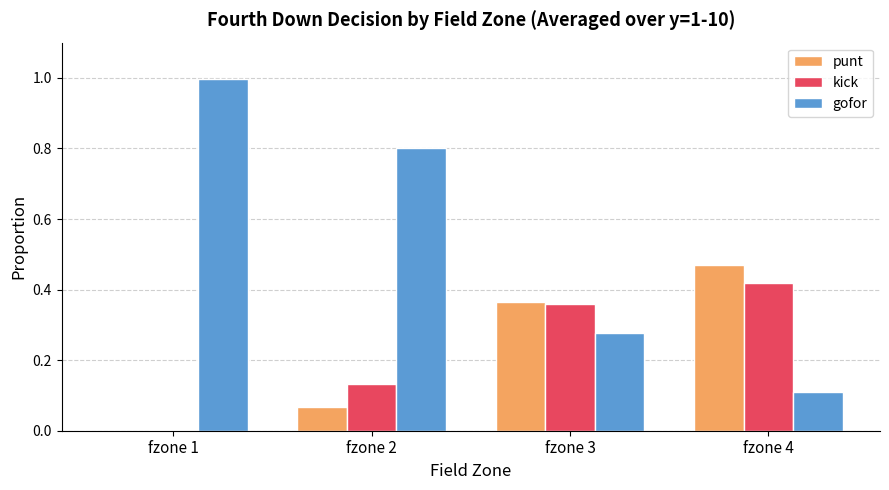

What is the greatest value displayed?

1.0